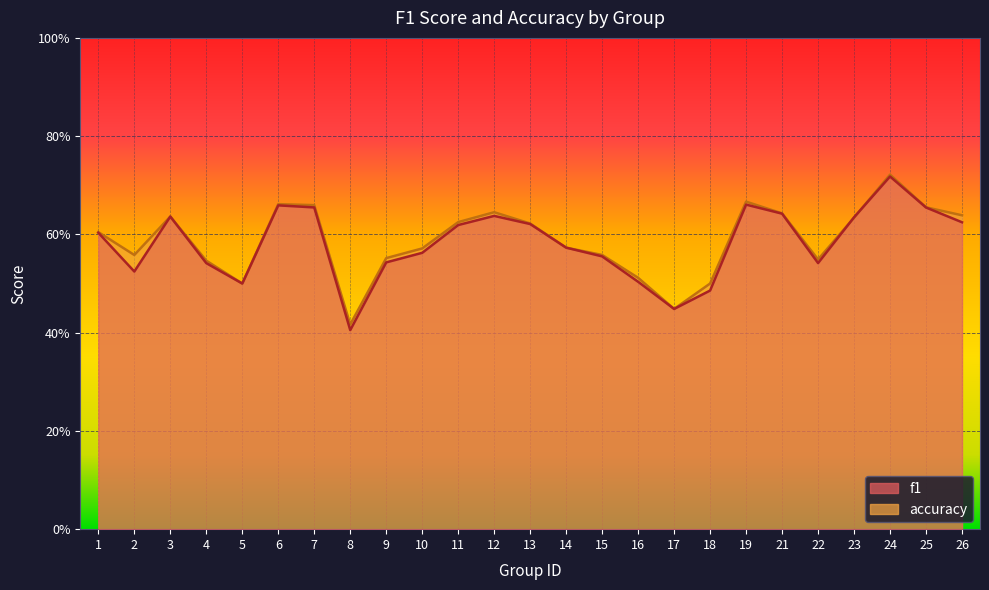

How many series are shown in this chart?

2